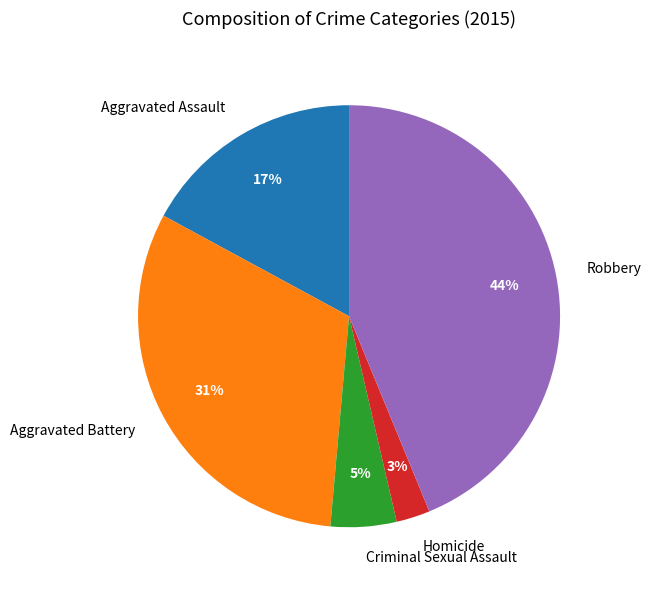

To the nearest percent, what is the average slice percentage?

20%